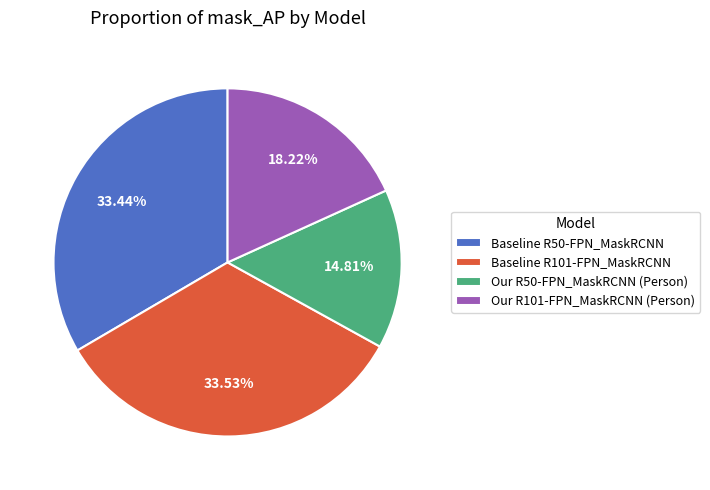

How many segments does this pie chart have?

4